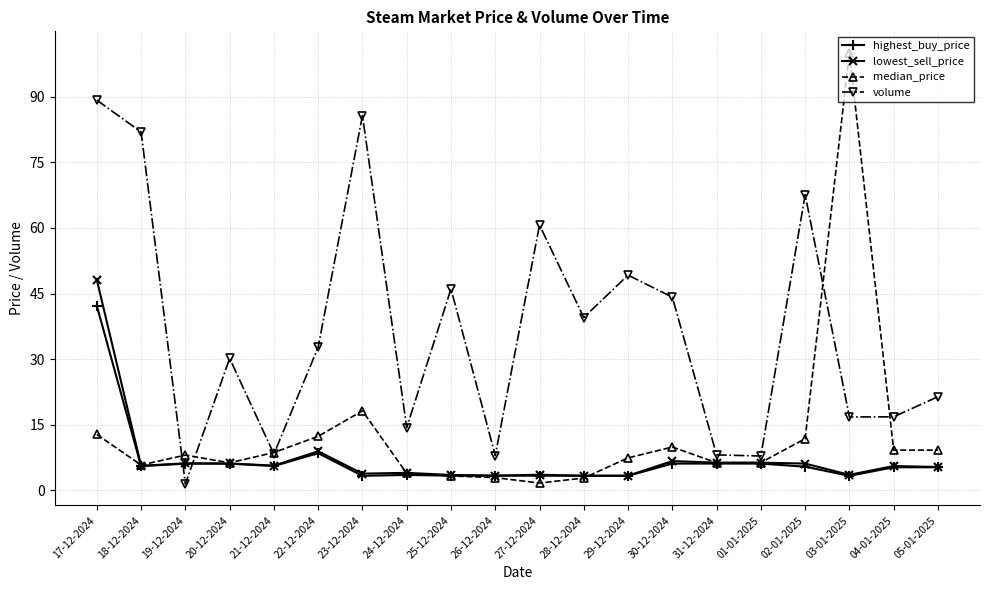

How many lines are shown in the chart?

4